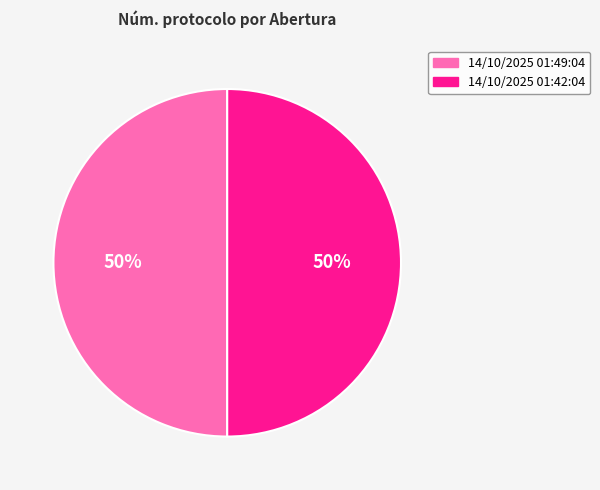

Is it true that 14/10/2025 01:42:04 is 55% of the pie?

False